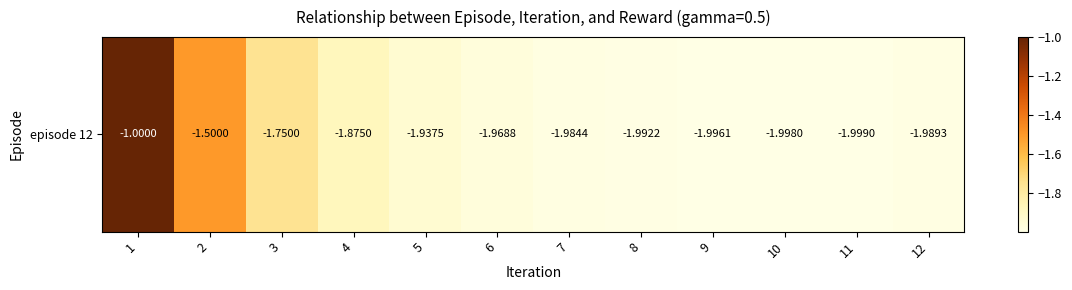

What is the sum of the values at 4 and 5?

-3.8